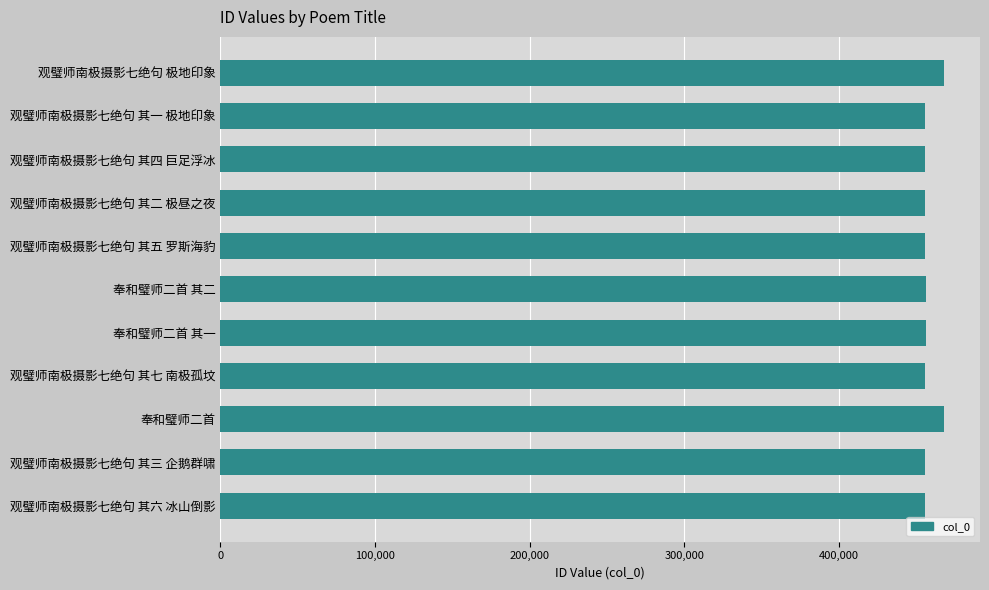

What is the label of the 4th bar from the top?

观璧师南极摄影七绝句 其二 极昼之夜